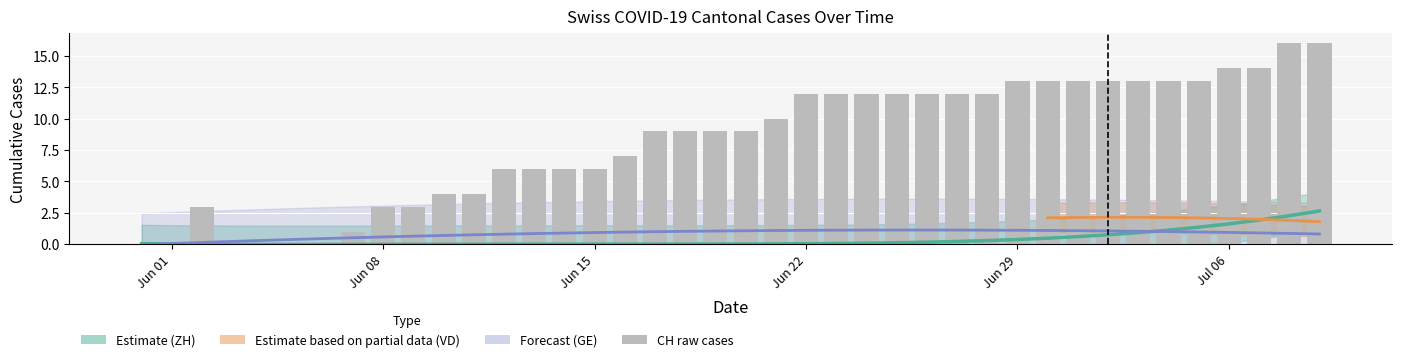

The CH series shows 4 at 2020-07-09. True or false?

False